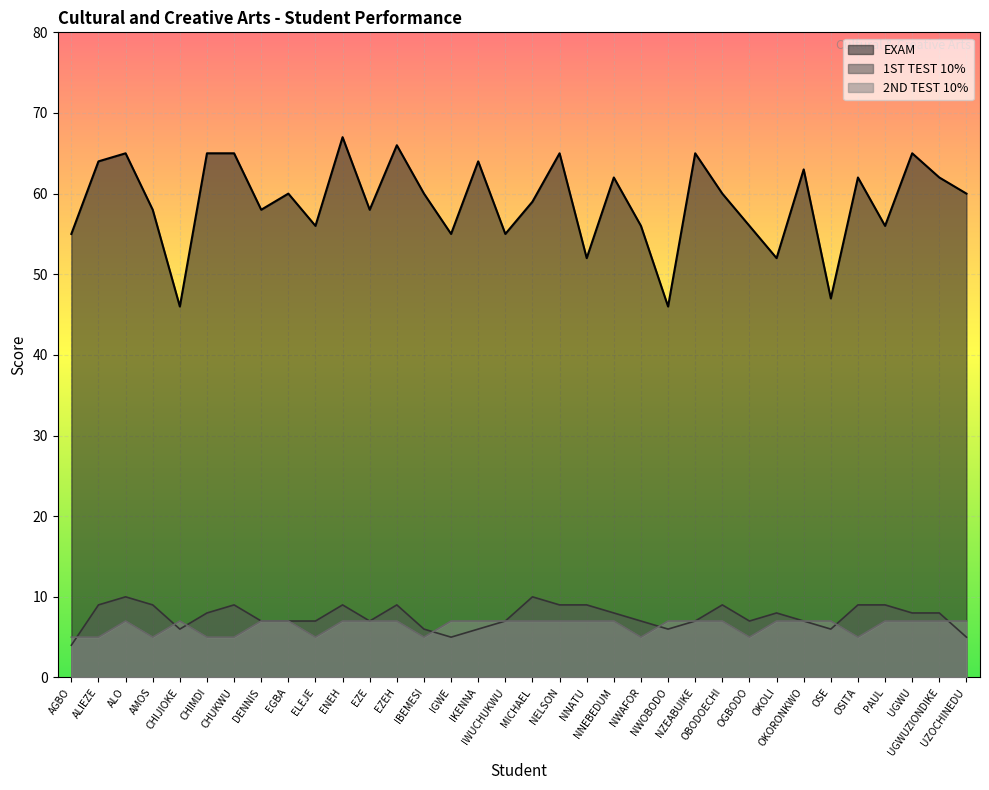

Which series has the largest range (max minus min)?

EXAM